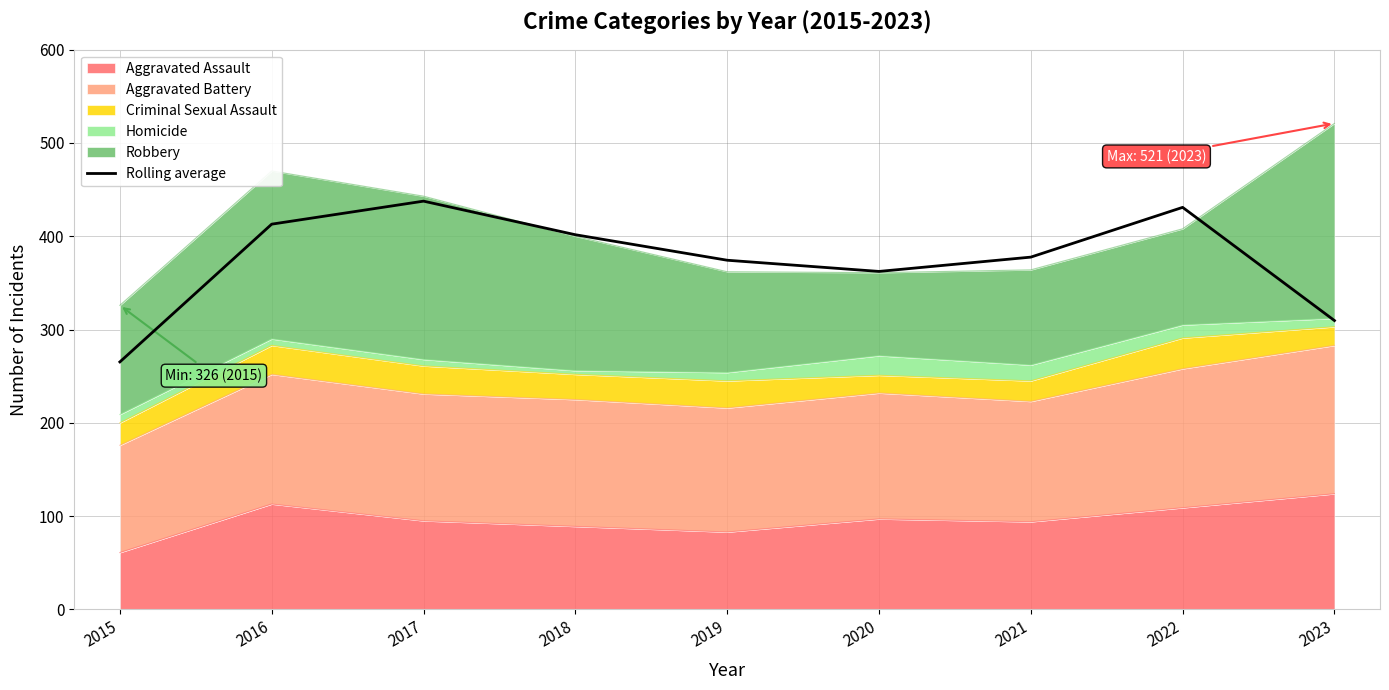

List the labels in order of value, largest first.

2017, 2022, 2016, 2018, 2021, 2019, 2020, 2023, 2015